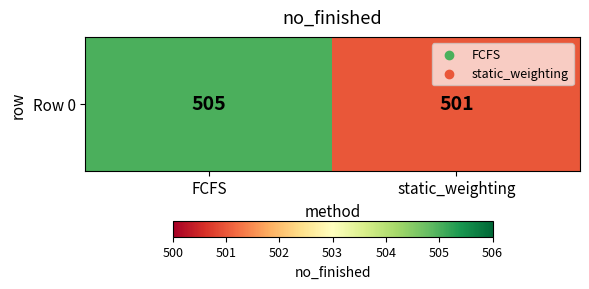

What is the difference between the values at FCFS and static_weighting?

4